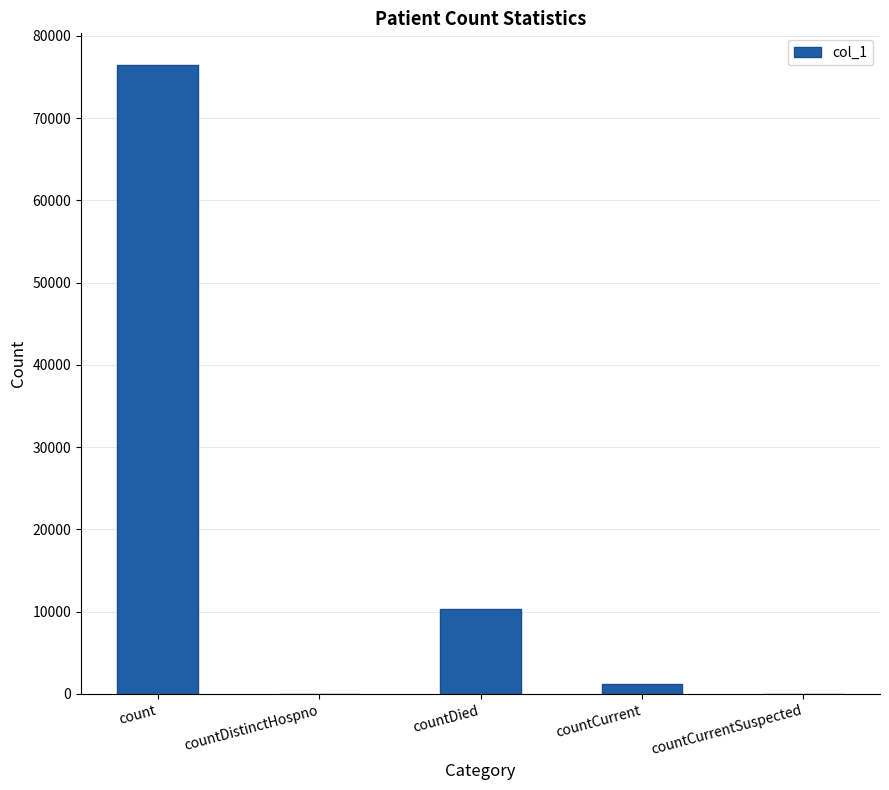

What value does the data have at countCurrent?

1266